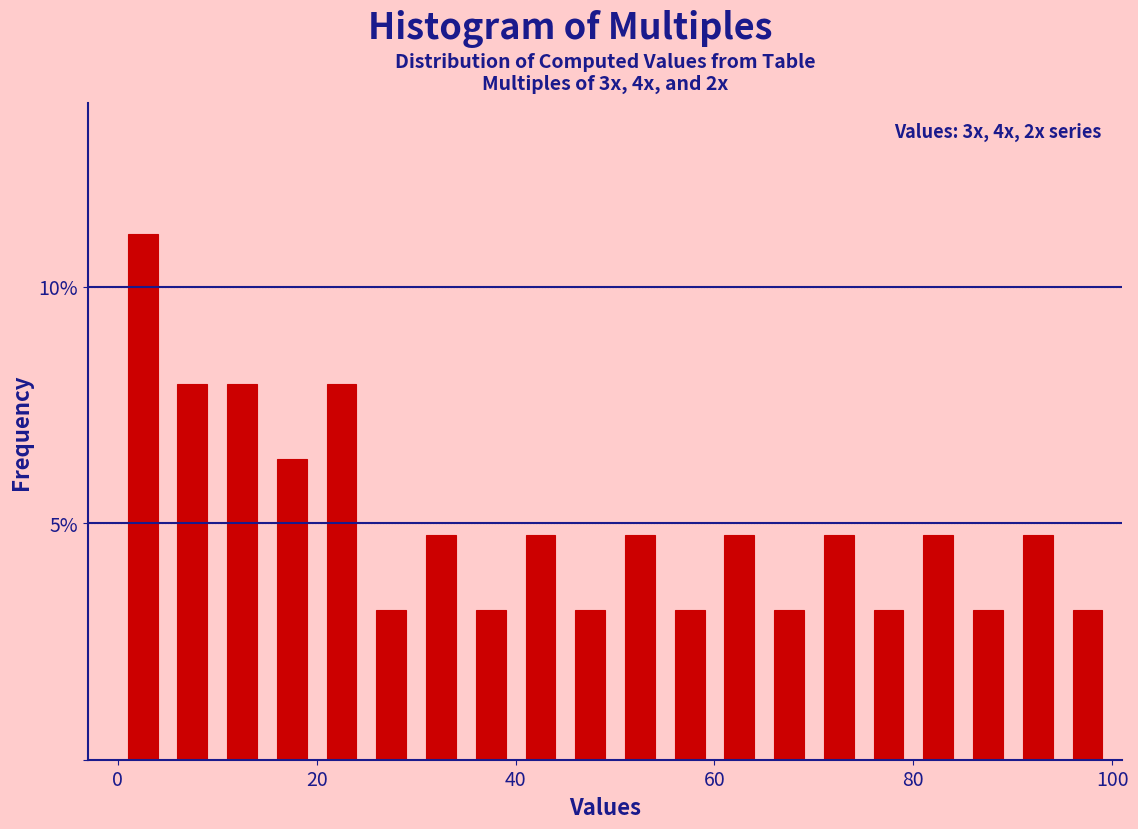

Around what value on the x-axis is the tallest bar? Give the approximate position of its centre, as read against the axis.

2